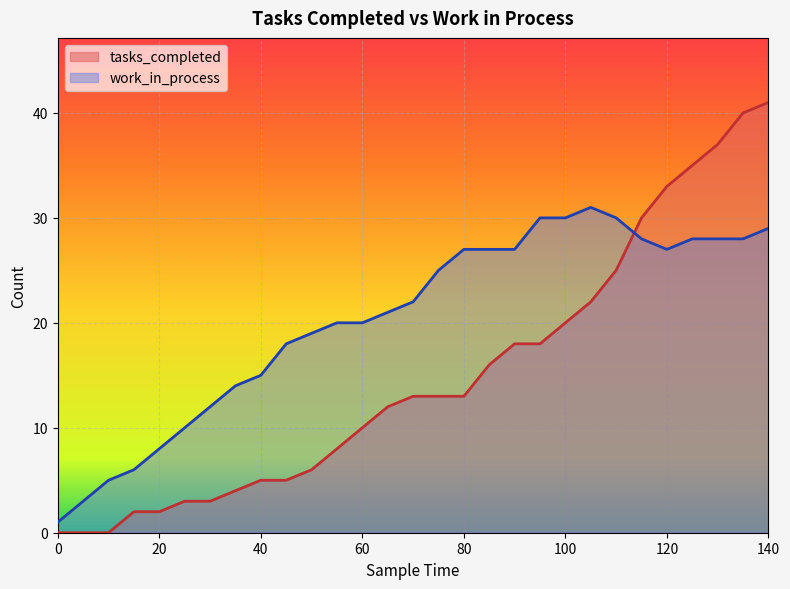

What are all the series names shown in the legend?

tasks_completed, work_in_process